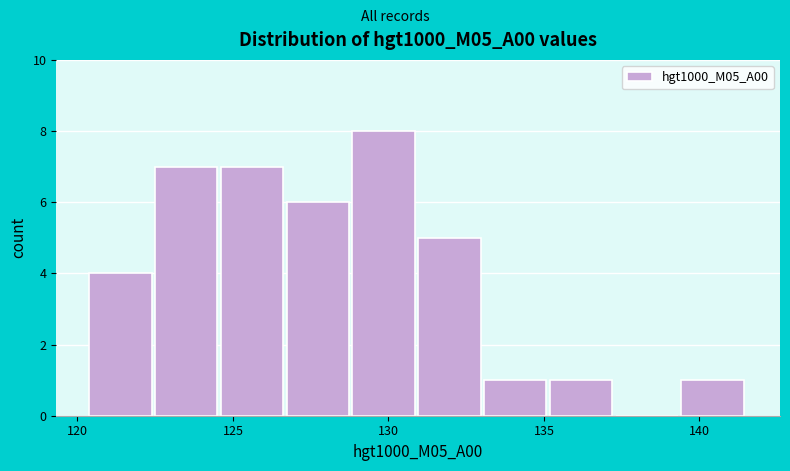

Over which range of the x-axis is the bar tallest?

129.0 to 131.0